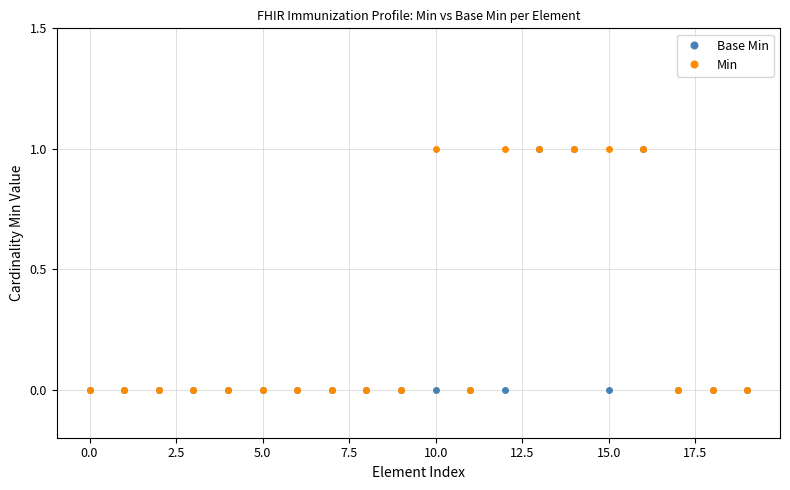

How many Base Min values are between 0 and 1?

20